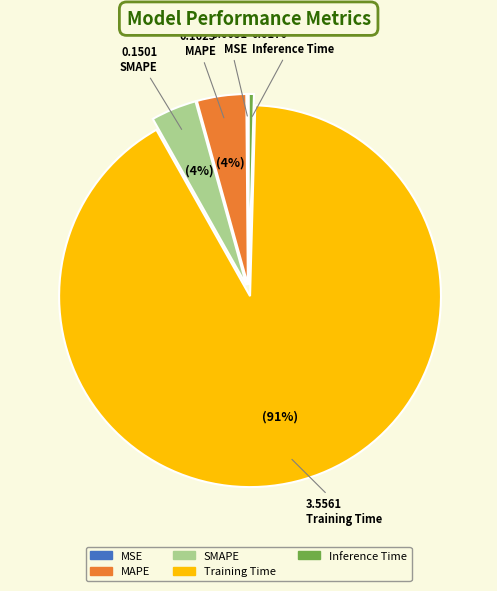

To the nearest percent, what is the average slice percentage?

20%